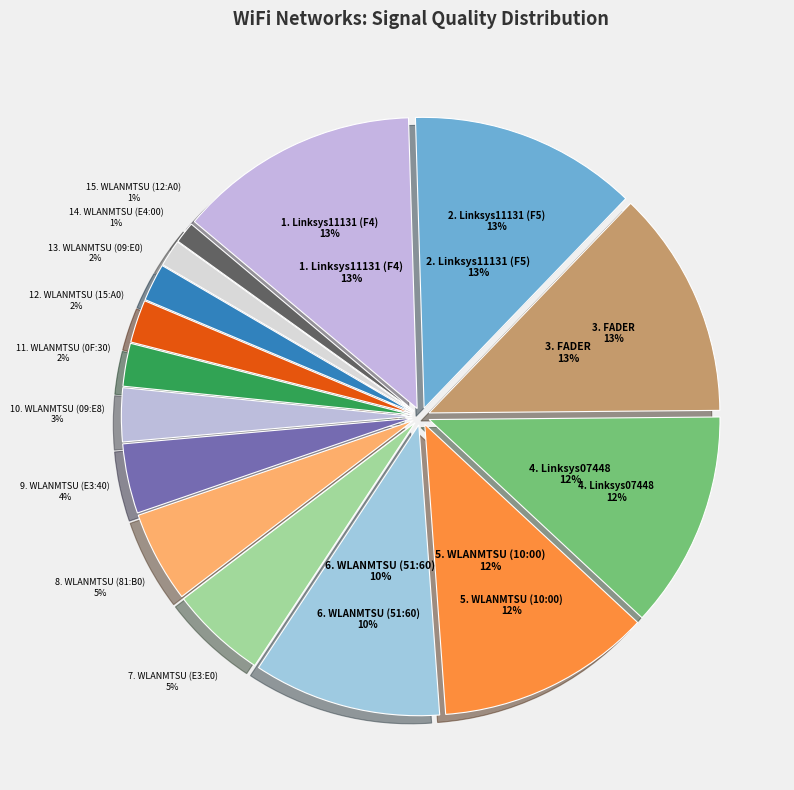

Do Linksys11131 (F4) and WLANMTSU (10:00) together represent more than half of the pie?

No